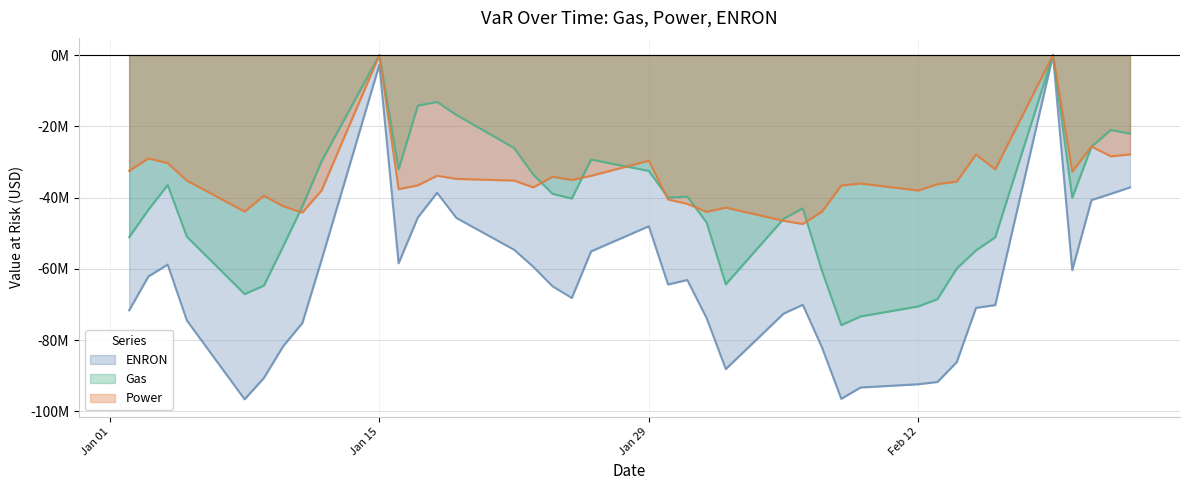

How many values in the Gas series exceed -40253565?

19